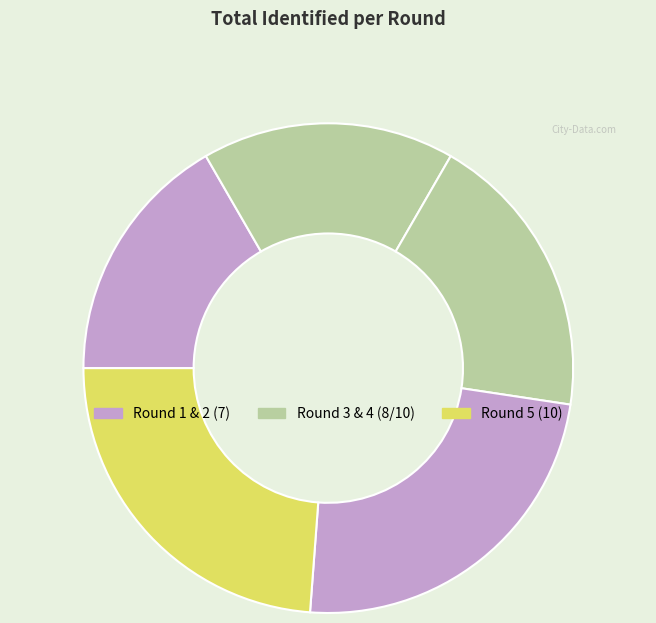

Count the number of slices in the pie.

5